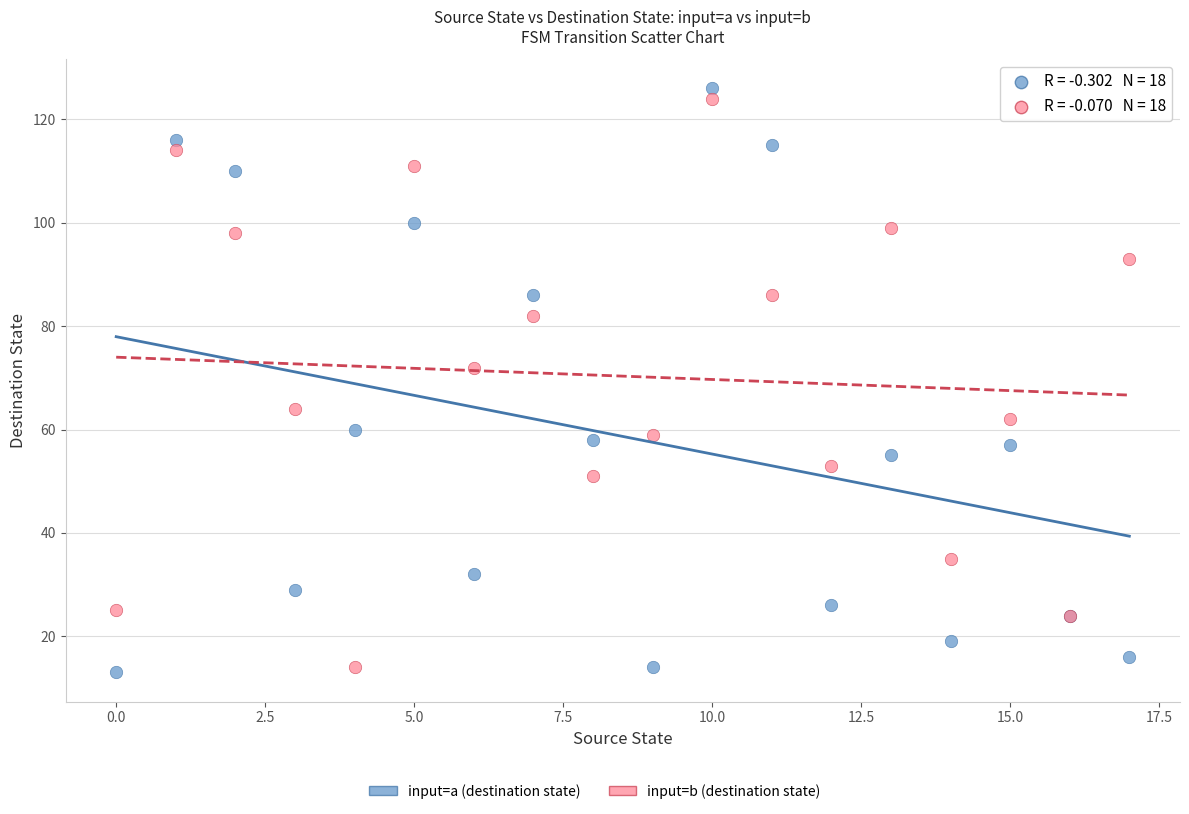

Across all series, what Y value is closest to 69?

72